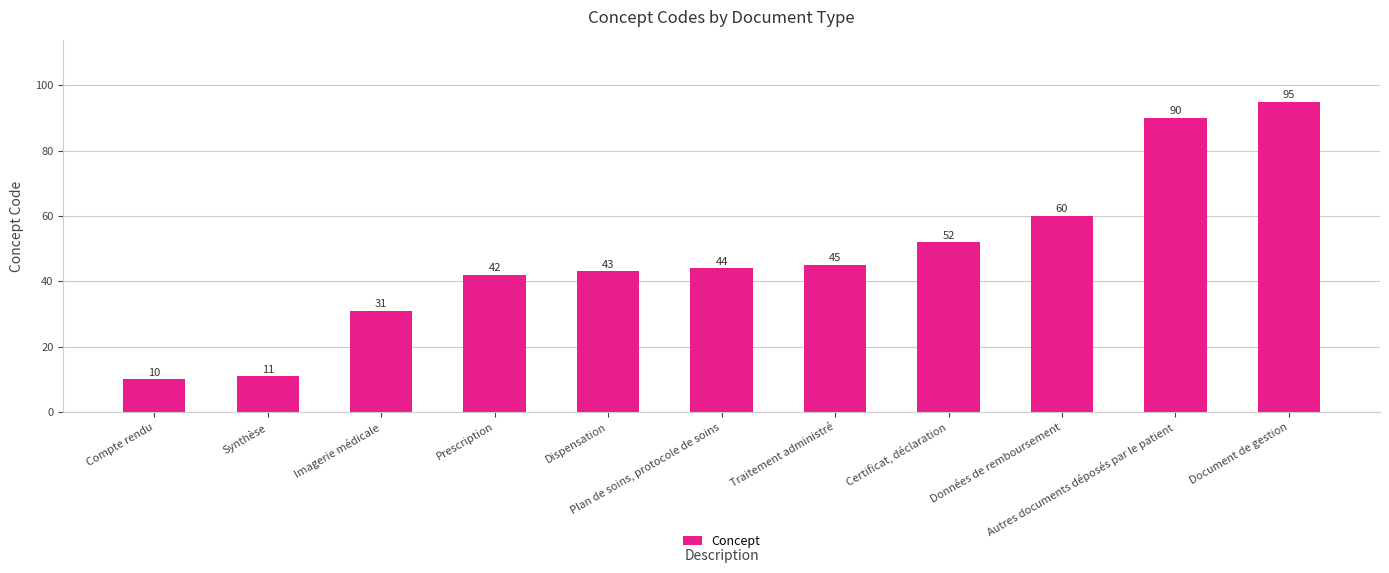

List the labels in order of value, largest first.

Document de gestion, Autres documents déposés par le patient, Données de remboursement, Certificat, déclaration, Traitement administré, Plan de soins, protocole de soins, Dispensation, Prescription, Imagerie médicale, Synthèse, Compte rendu